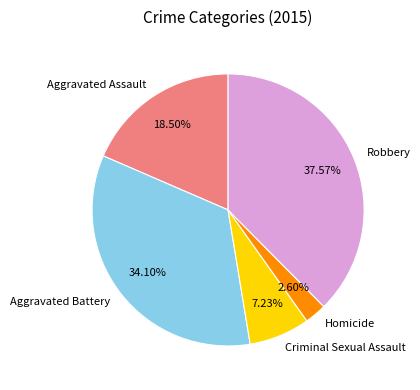

The Criminal Sexual Assault slice represents 7% of the pie. True or false?

True